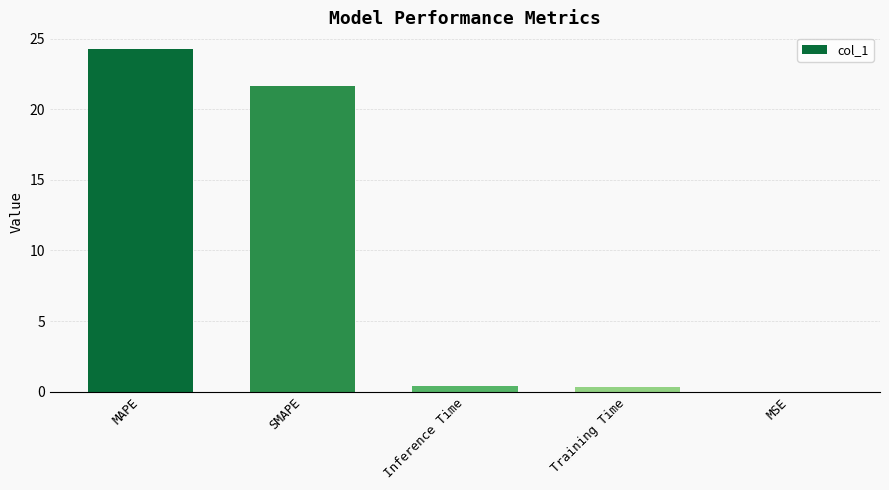

What is the sum of all values?

46.6